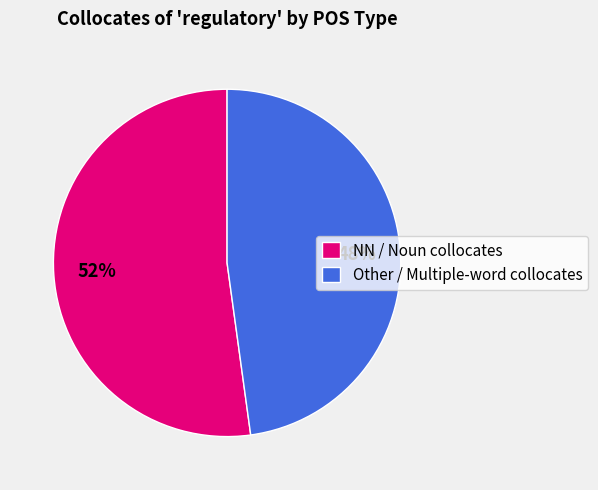

To the nearest percent, what is the average slice percentage?

50%